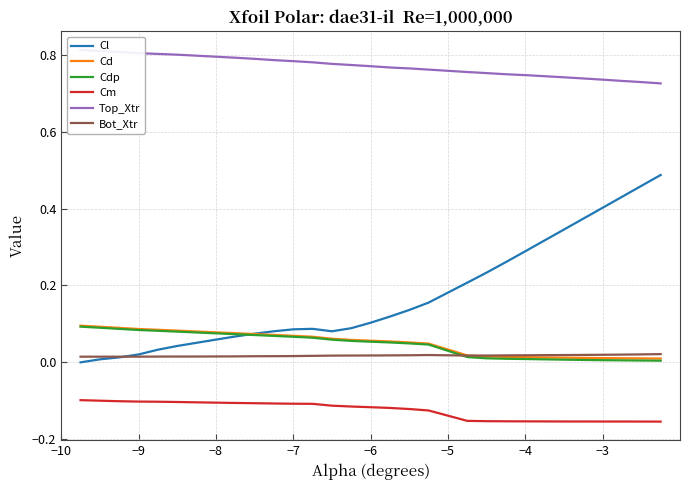

Reading right to left, transcribe all the data shown in this chart.

Cl: 0.5	0.5	0.4	0.4	0.4	0.3	0.3	0.3	0.3	0.2	0.2	0.2	0.1	0.1	0.1	0.1	0.1	0.1	0.1	0.1	0.1	0.1	0.1	0.1	0.0	0.0	0.0	0.0	0.0	-0.0
Cd: 0.0	0.0	0.0	0.0	0.0	0.0	0.0	0.0	0.0	0.0	0.0	0.0	0.1	0.1	0.1	0.1	0.1	0.1	0.1	0.1	0.1	0.1	0.1	0.1	0.1	0.1	0.1	0.1	0.1	0.1
Cdp: 0.0	0.0	0.0	0.0	0.0	0.0	0.0	0.0	0.0	0.0	0.0	0.0	0.0	0.1	0.1	0.1	0.1	0.1	0.1	0.1	0.1	0.1	0.1	0.1	0.1	0.1	0.1	0.1	0.1	0.1
Cm: -0.2	-0.2	-0.2	-0.2	-0.2	-0.2	-0.2	-0.2	-0.2	-0.2	-0.2	-0.1	-0.1	-0.1	-0.1	-0.1	-0.1	-0.1	-0.1	-0.1	-0.1	-0.1	-0.1	-0.1	-0.1	-0.1	-0.1	-0.1	-0.1	-0.1
Top_Xtr: 0.7	0.7	0.7	0.7	0.7	0.7	0.7	0.7	0.8	0.8	0.8	0.8	0.8	0.8	0.8	0.8	0.8	0.8	0.8	0.8	0.8	0.8	0.8	0.8	0.8	0.8	0.8	0.8	0.8	0.8
Bot_Xtr: 0.0	0.0	0.0	0.0	0.0	0.0	0.0	0.0	0.0	0.0	0.0	0.0	0.0	0.0	0.0	0.0	0.0	0.0	0.0	0.0	0.0	0.0	0.0	0.0	0.0	0.0	0.0	0.0	0.0	0.0